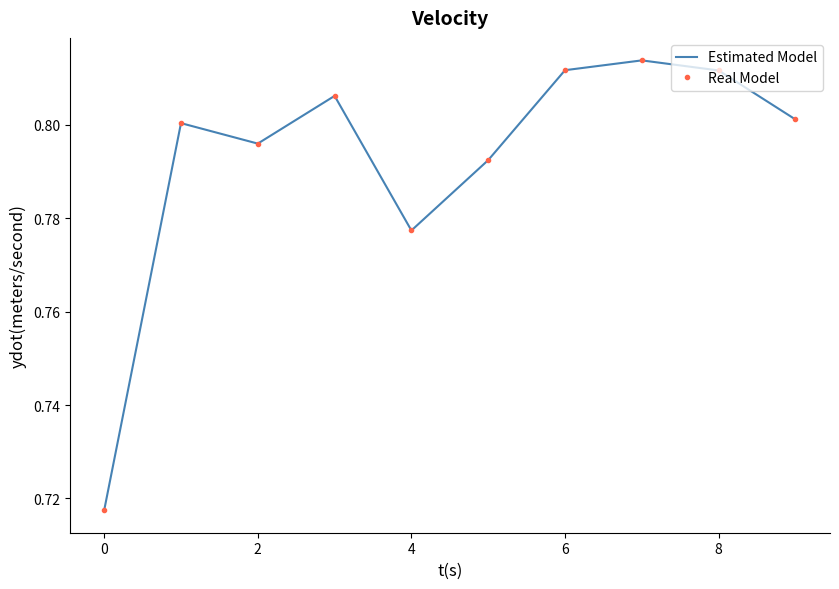

List the series in order of their peak value, highest first.

Estimated Model, Real Model